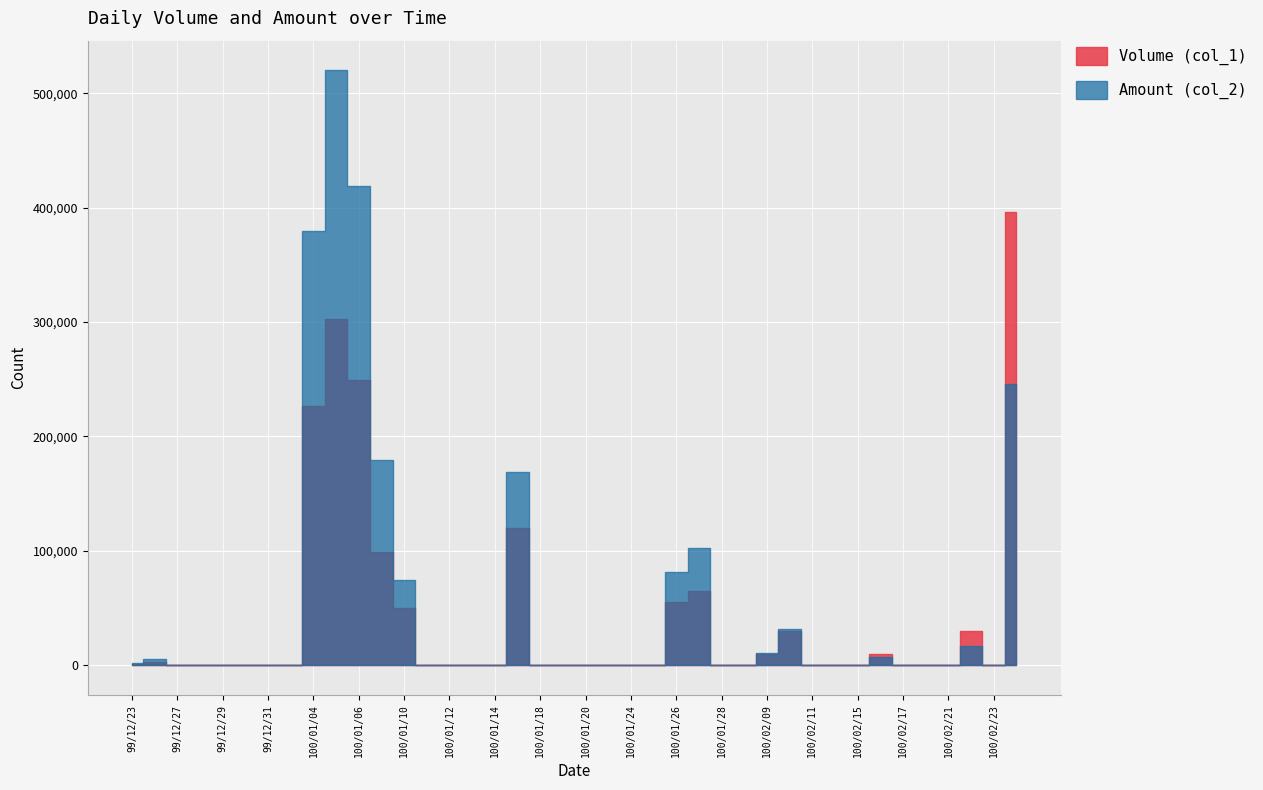

Between 100/01/20 and 100/02/11, which series saw the biggest shift?

Volume (col_1)